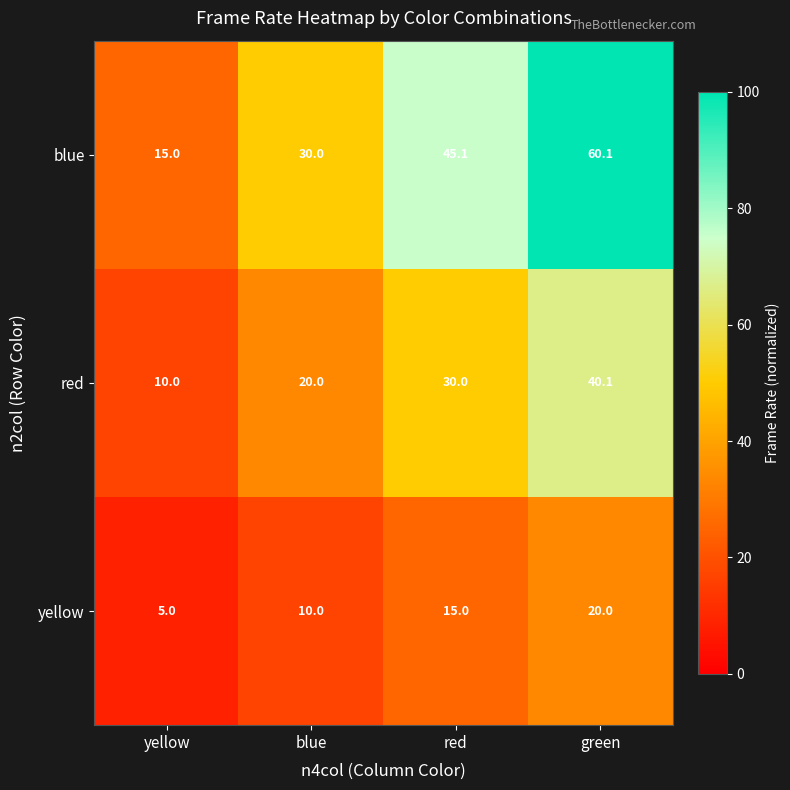

Reading left to right, transcribe all the data shown in this chart.

blue: yellow=15.0	blue=30.0	red=45.1	green=60.1
red: yellow=10.0	blue=20.0	red=30.0	green=40.1
yellow: yellow=5.0	blue=10.0	red=15.0	green=20.0